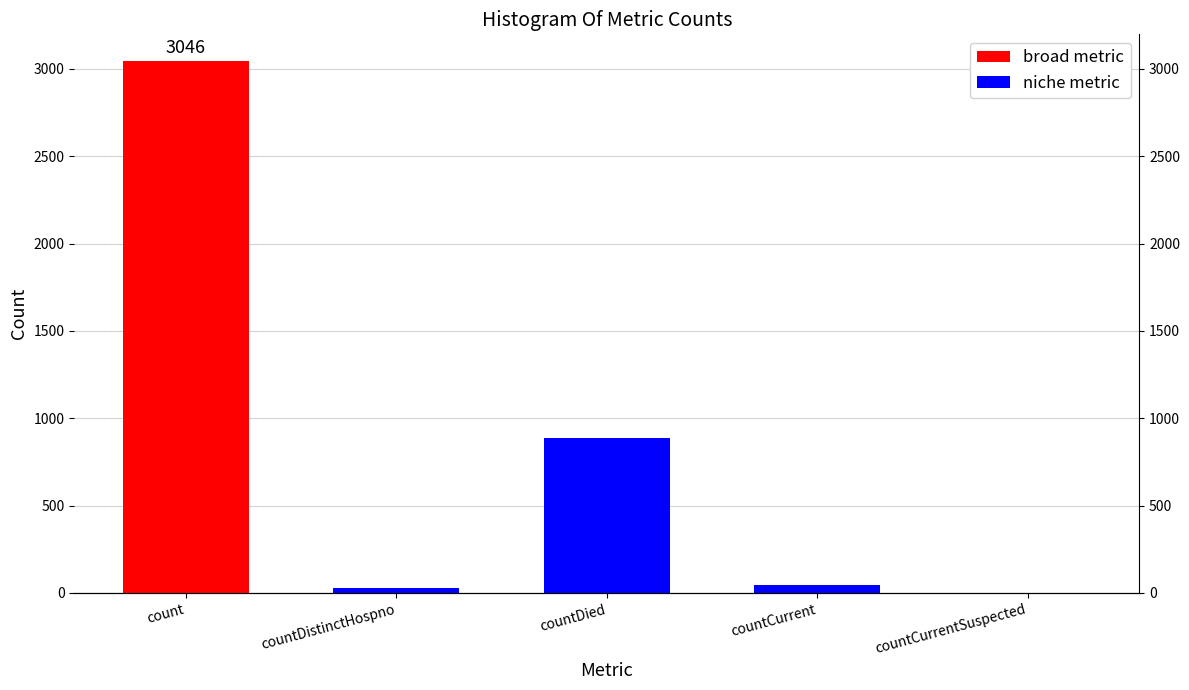

List the labels in order of value, largest first.

count, countDied, countCurrent, countDistinctHospno, countCurrentSuspected